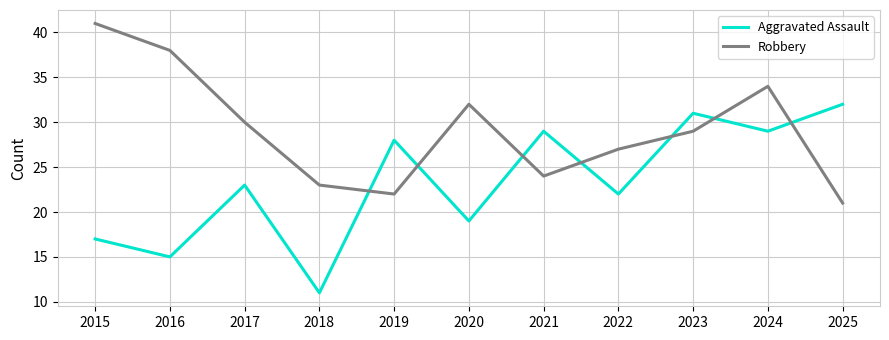

Which series has the widest spread of values?

Aggravated Assault